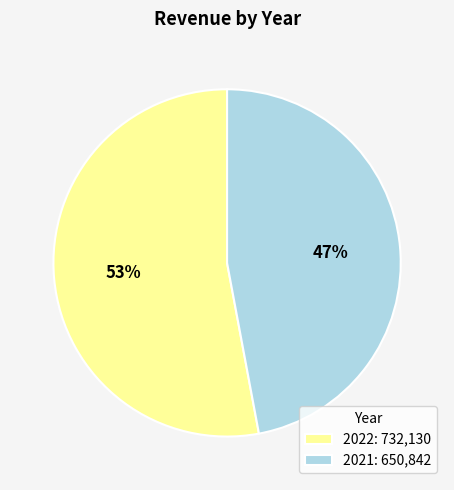

Combined, do 2022 and 2021 account for over 50%?

Yes